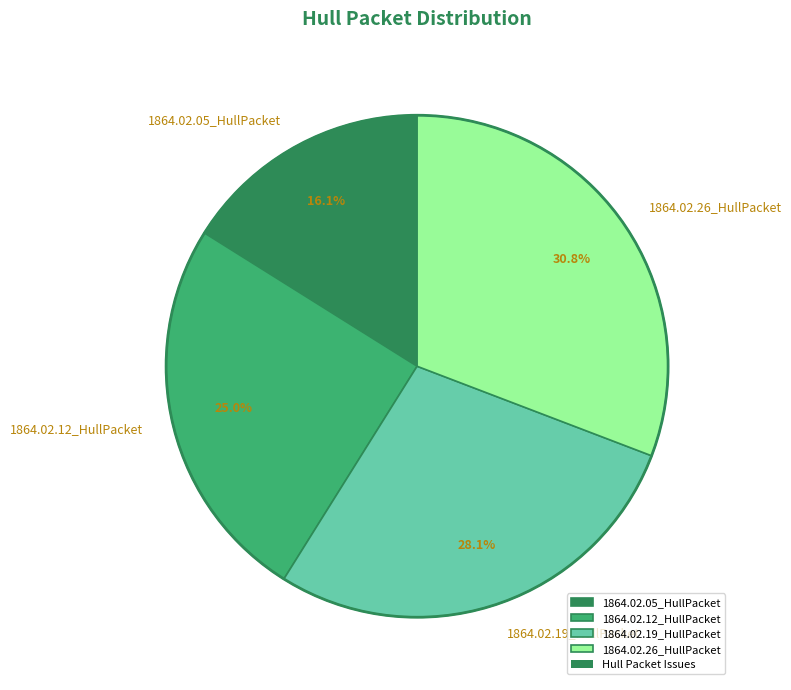

What percentage is the 1864.02.05_HullPacket slice, to the nearest percent?

16%